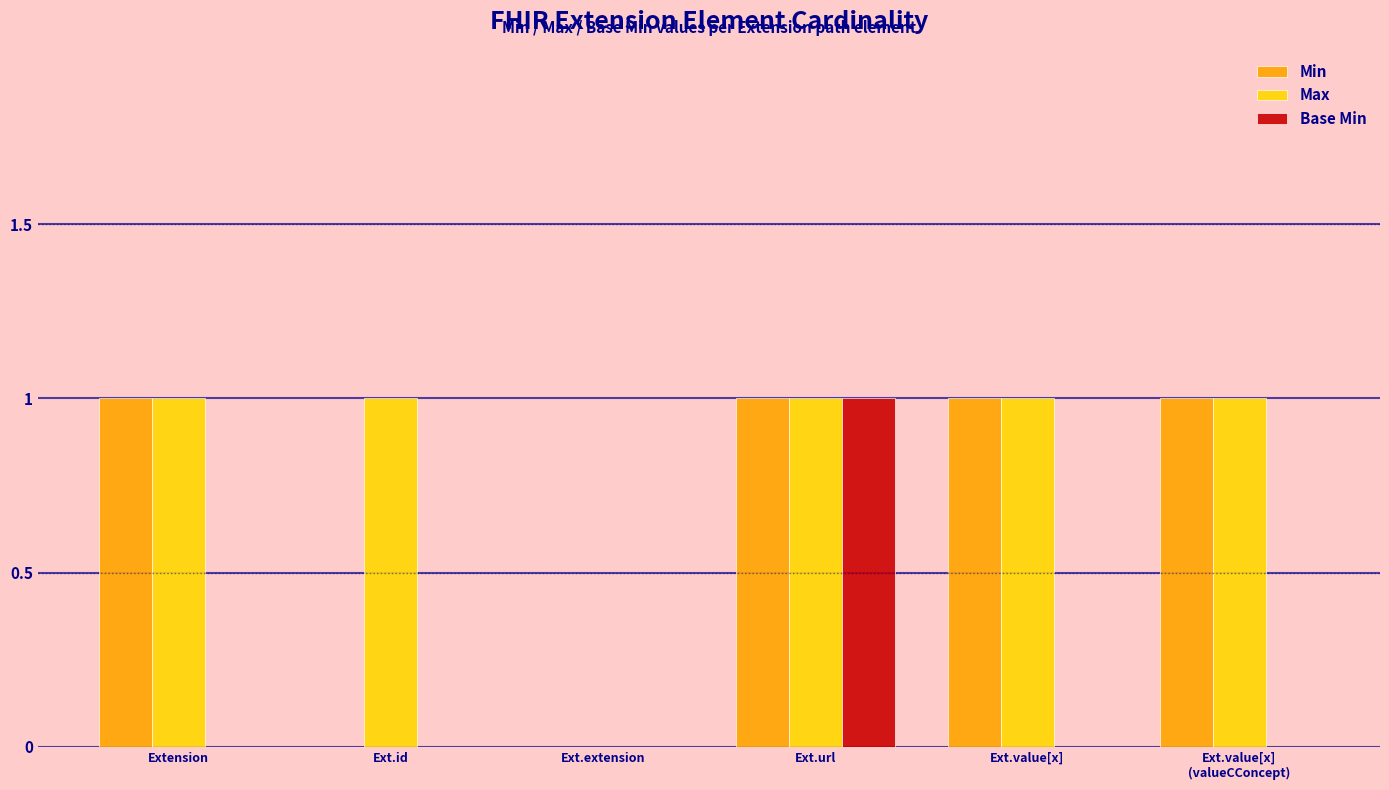

At which category is the sum across all series the highest?

Ext.url